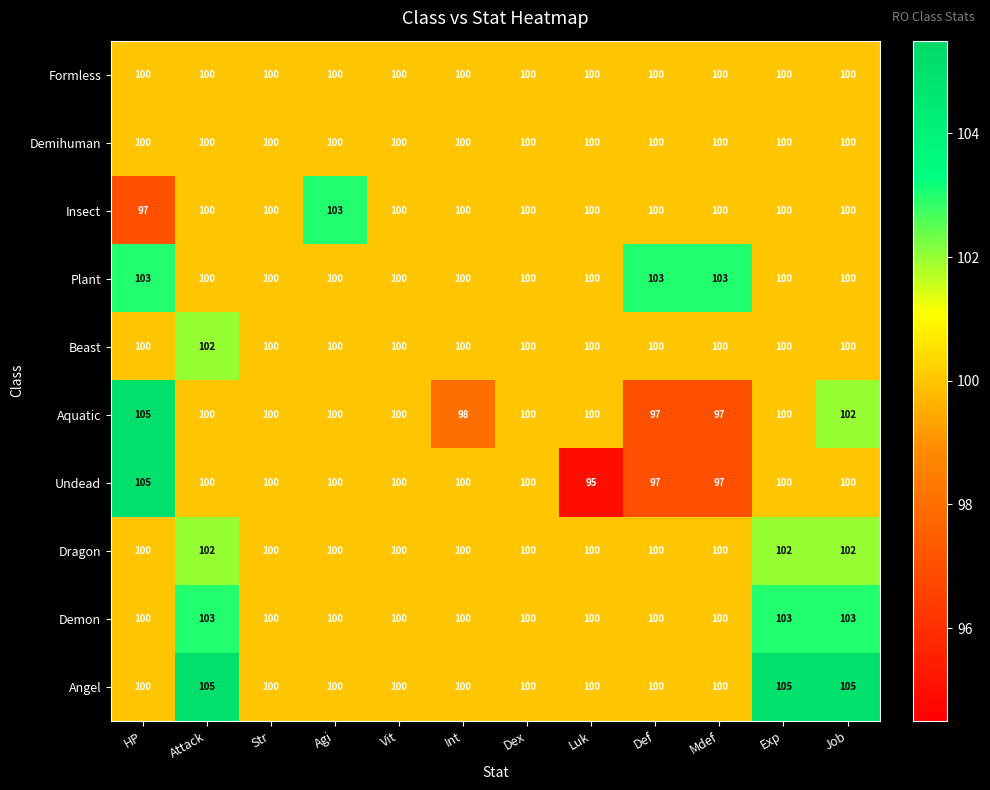

Which series has the widest spread of values?

Undead